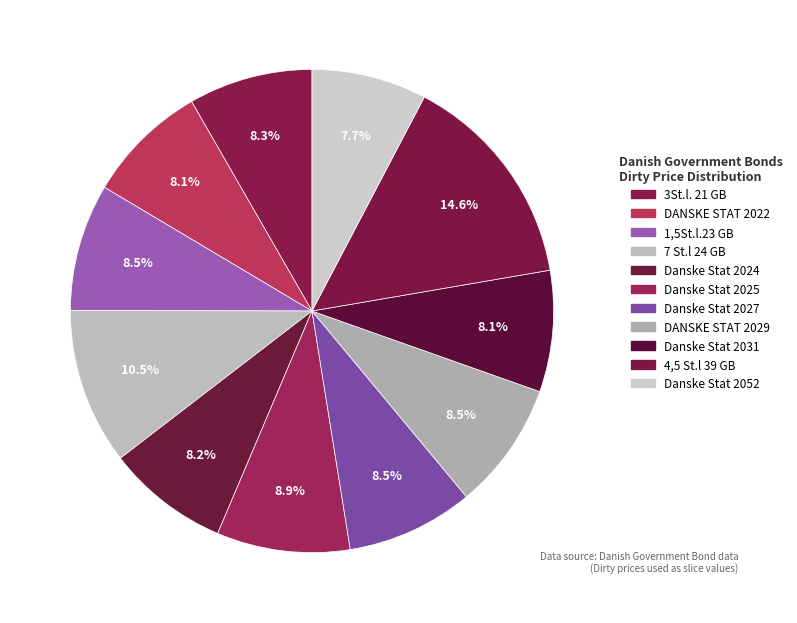

Which has a higher value, 7 St.l 24 GB or Danske Stat 2031?

7 St.l 24 GB